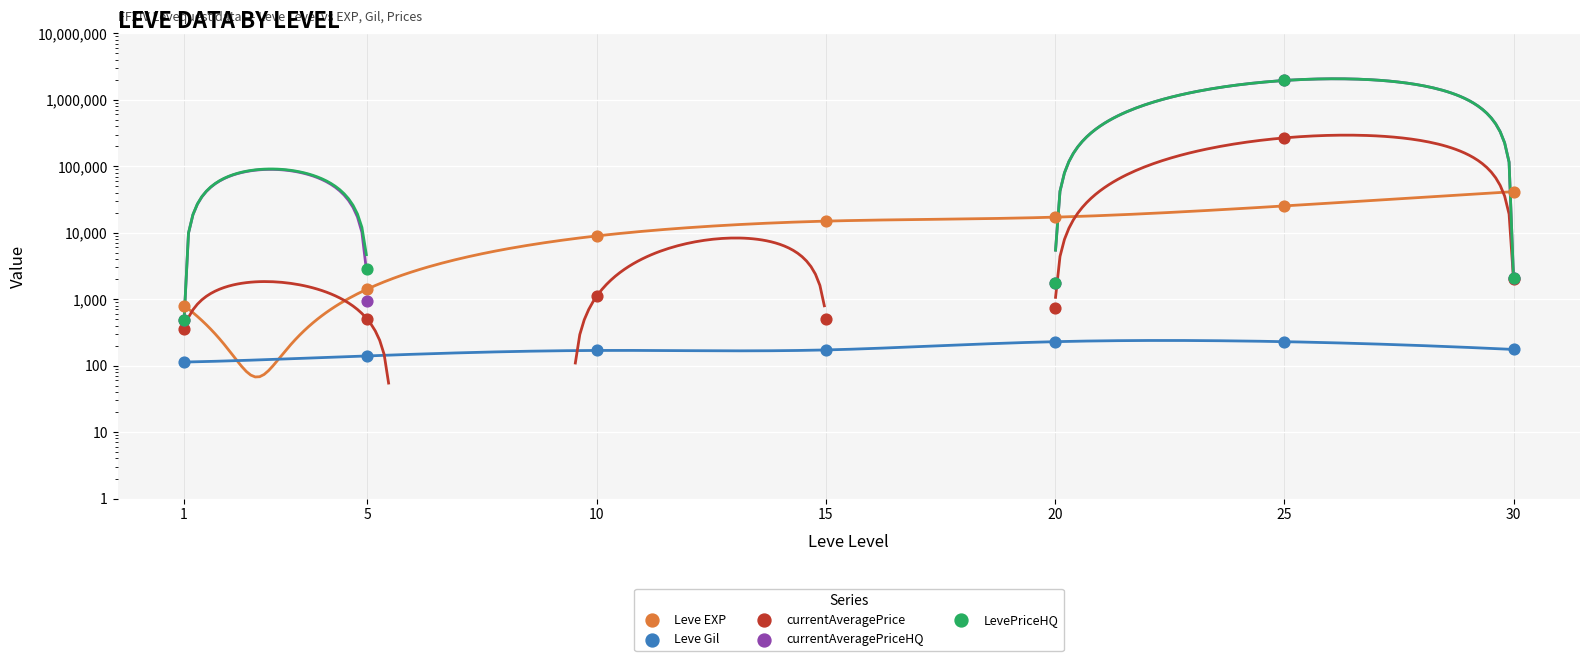

At how many categories does at least one series exceed 1227159?

1